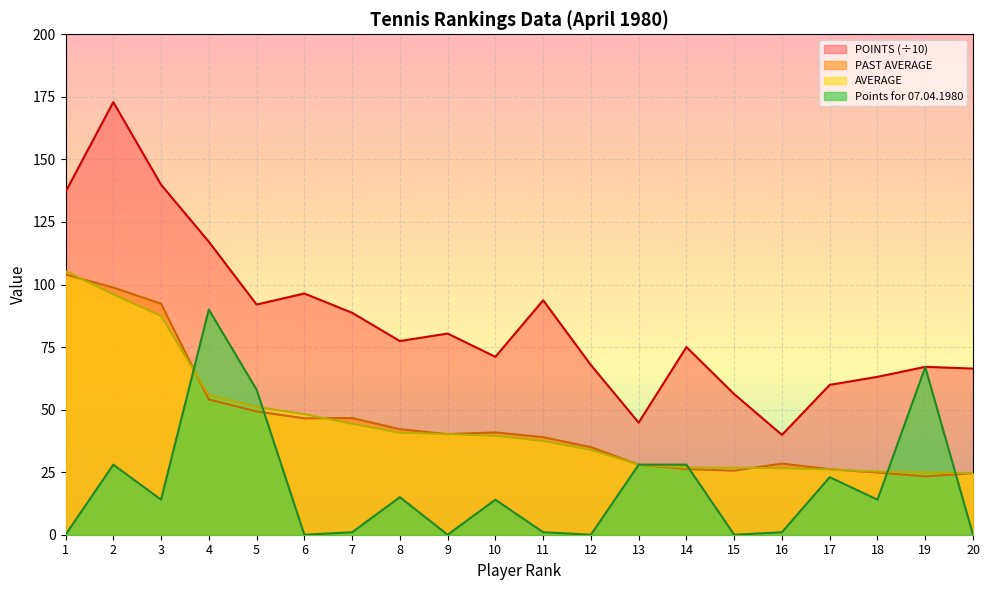

How many interior local valleys does the Points for 07.04.1980 series have?

6